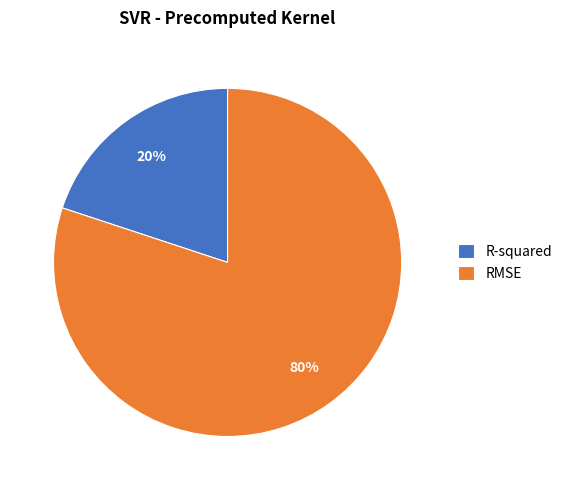

To the nearest percent, what portion does RMSE represent?

80%